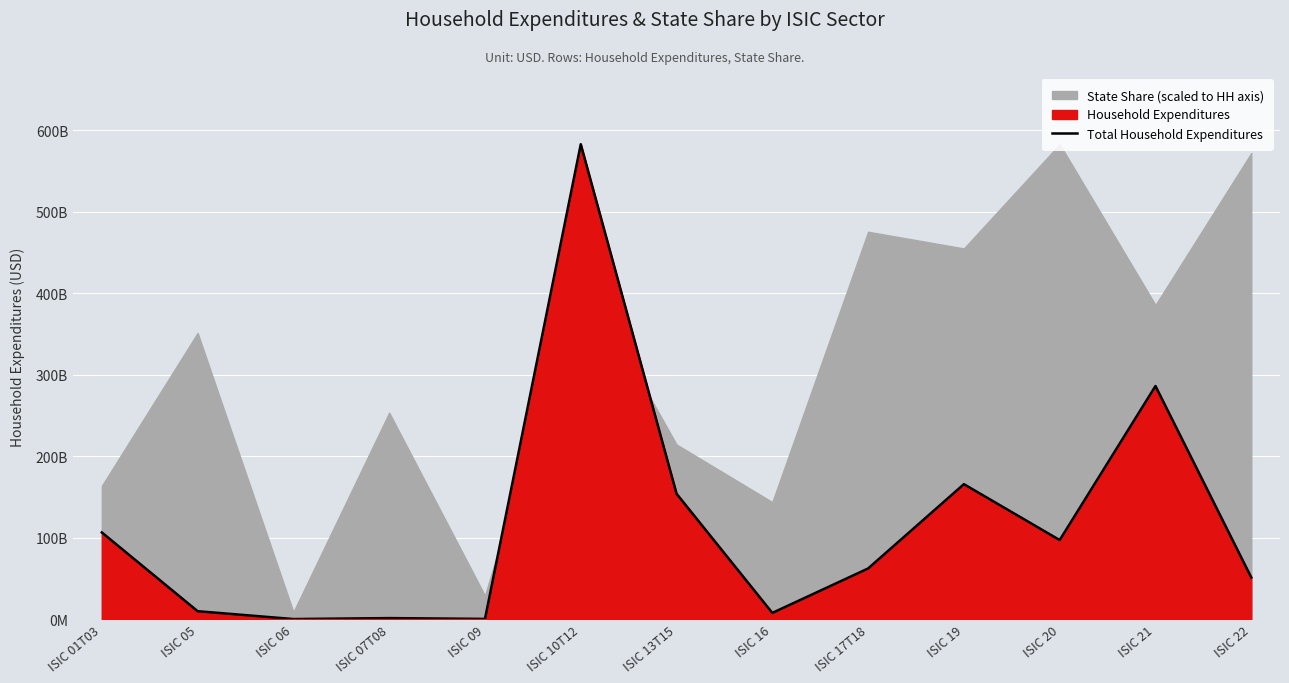

The chart shows a value of 0.0 at ISIC 06. True or false?

True